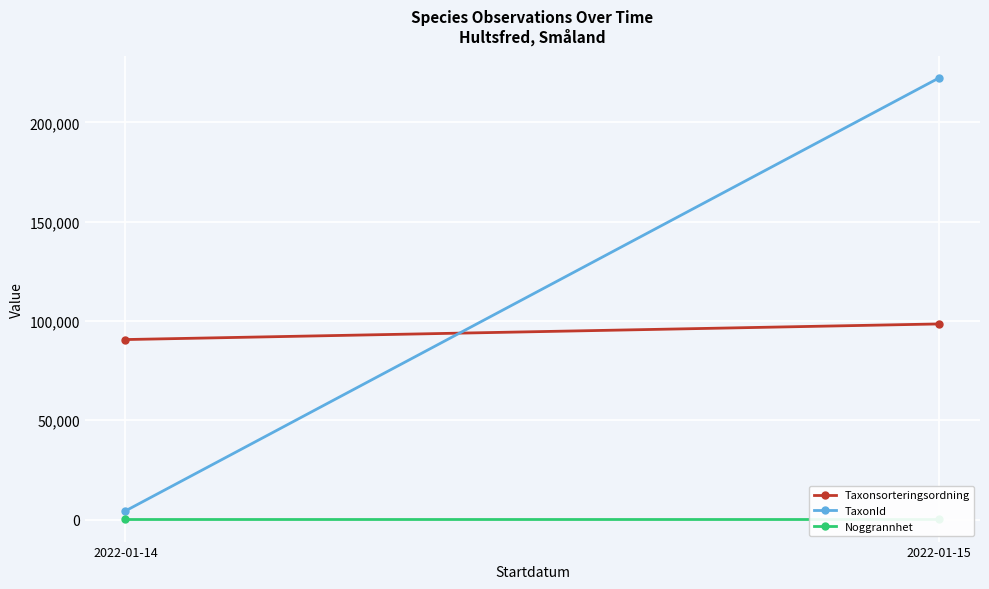

Which has a higher value, 2022-01-15 or 2022-01-14?

2022-01-15